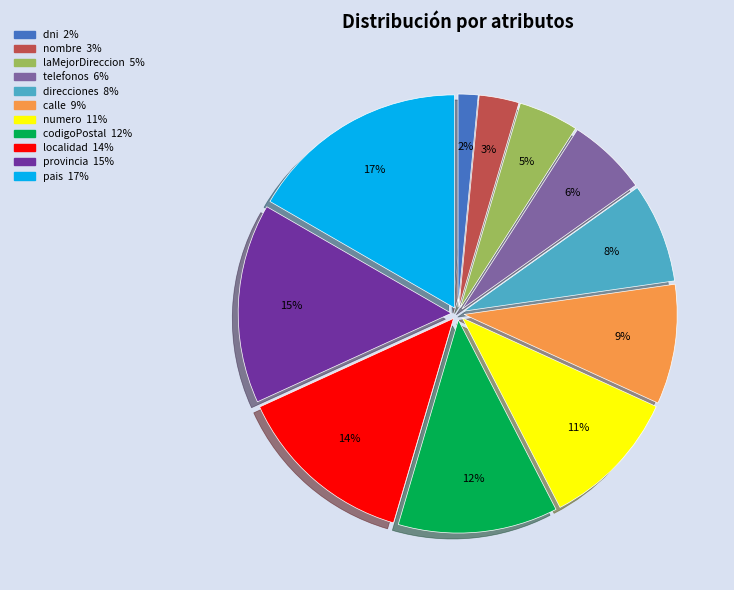

True or false: dni accounts for 2% of the total.

True